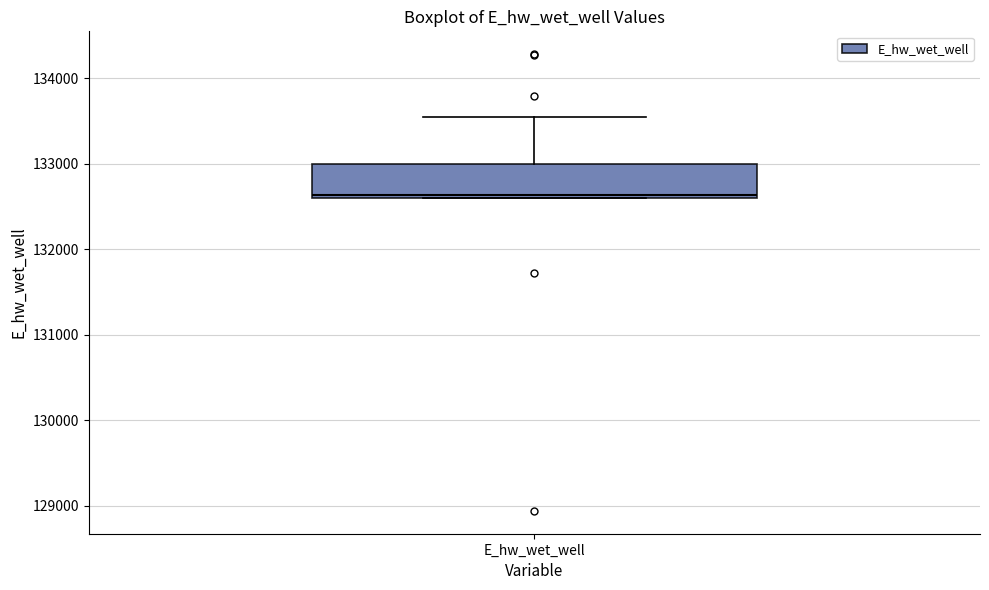

Read this box plot against the y-axis: the position of the median line, the range covered by the box, and the ends of both whiskers. The values are not printed on the chart, so give them approximately, as read against the axis.

median 132600, box 132600 to 133000, whiskers 132600 to 133500